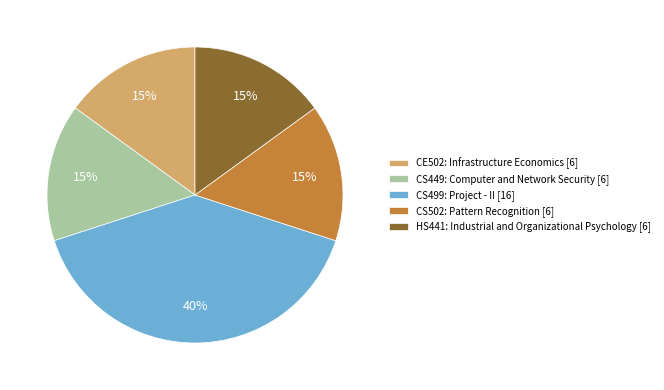

Approximately how many times larger is the value at CS499: Project - II [16] compared to CE502: Infrastructure Economics [6]?

2.7